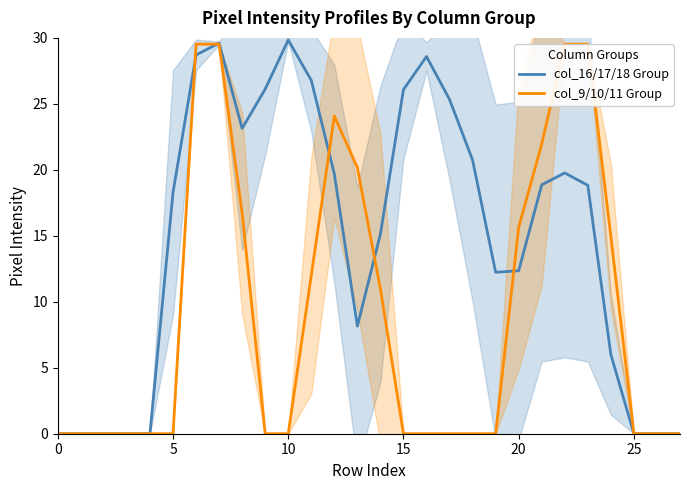

What is the maximum value for col_9/10/11 Group?

29.5